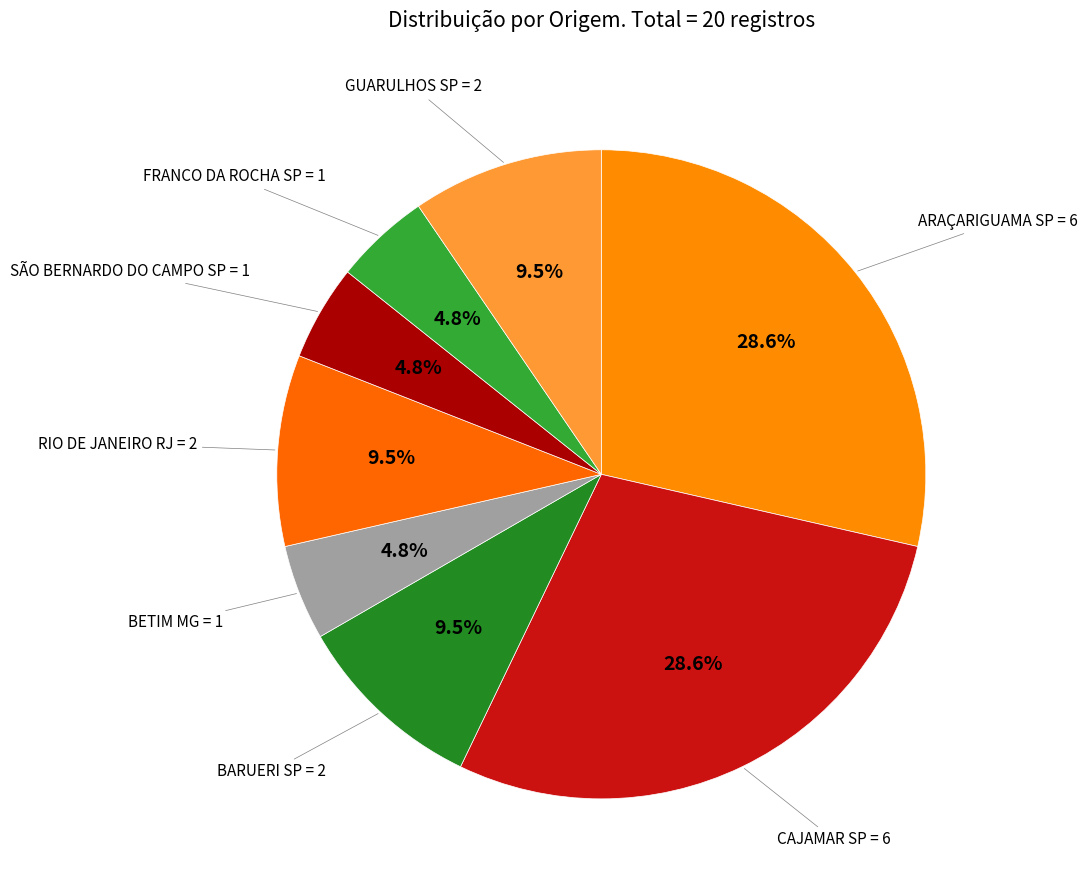

Which category has the biggest portion of the pie?

ARAÇARIGUAMA SP